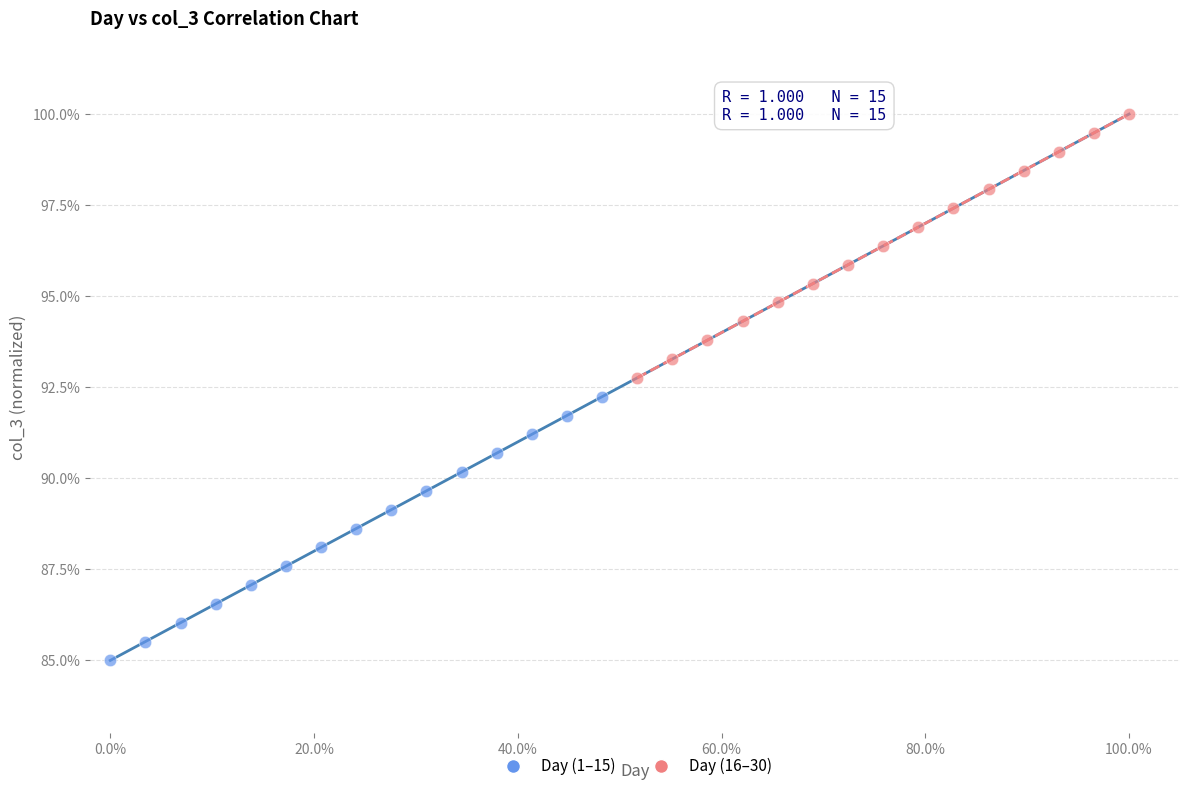

Which series contains the highest Y value?

Day (16–30)